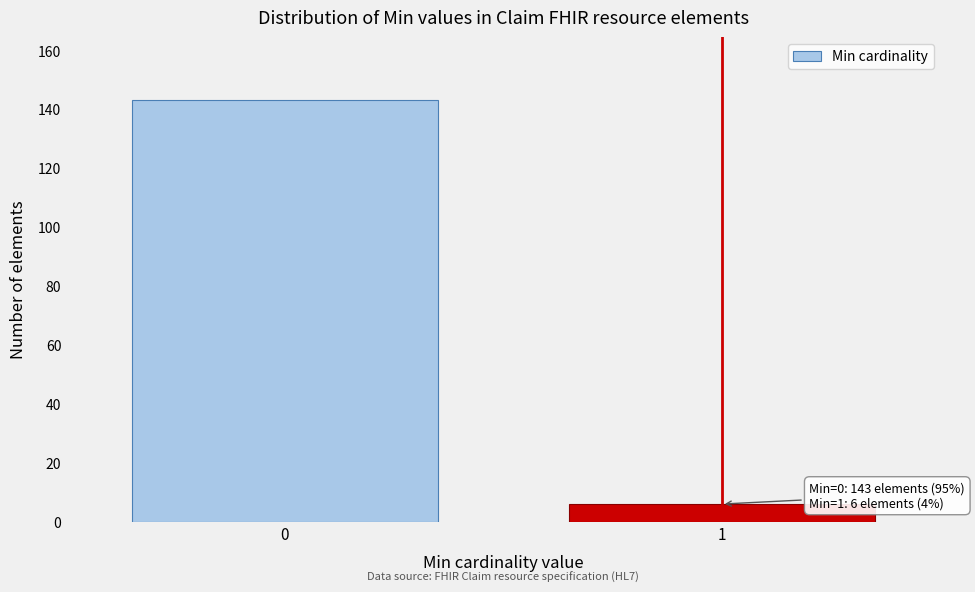

Reading right to left, extract all data points from this chart.

1=6	0=143